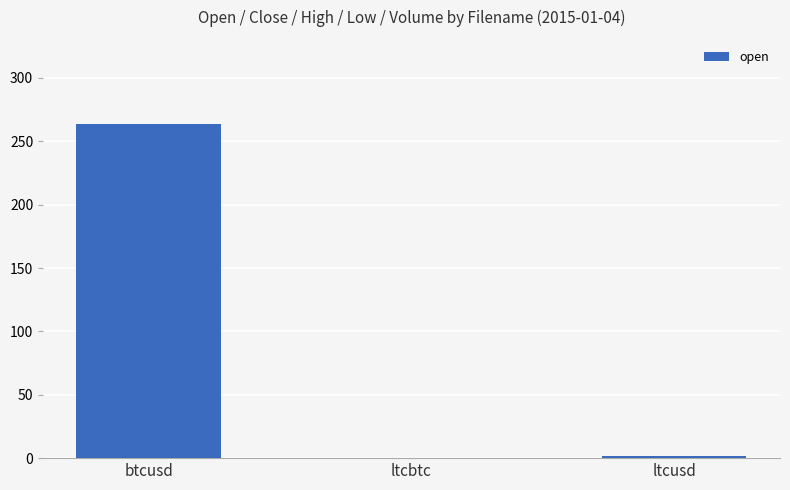

What is the greatest value displayed?

264.0